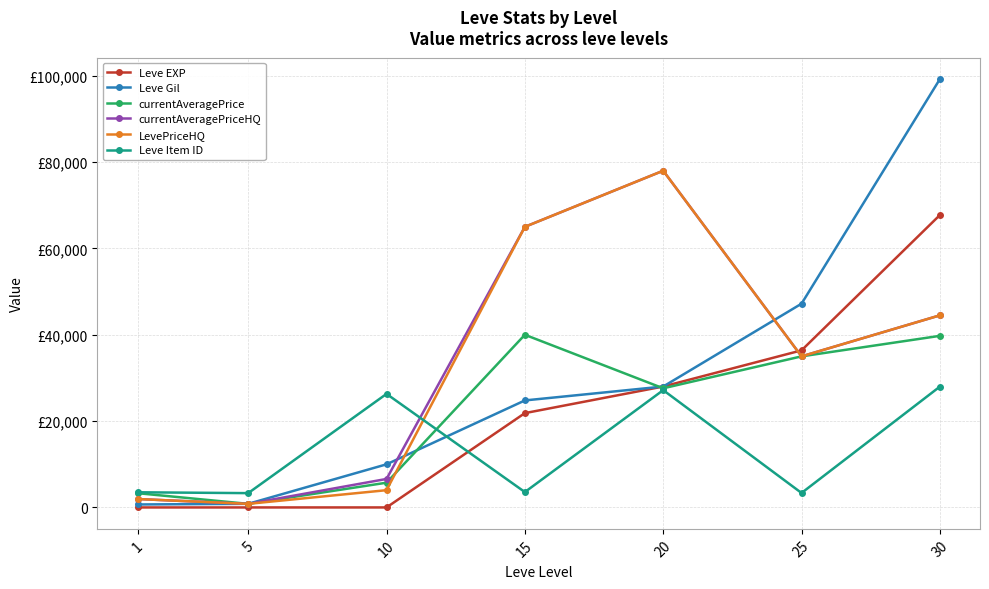

What is the average value of the LevePriceHQ series?

32754